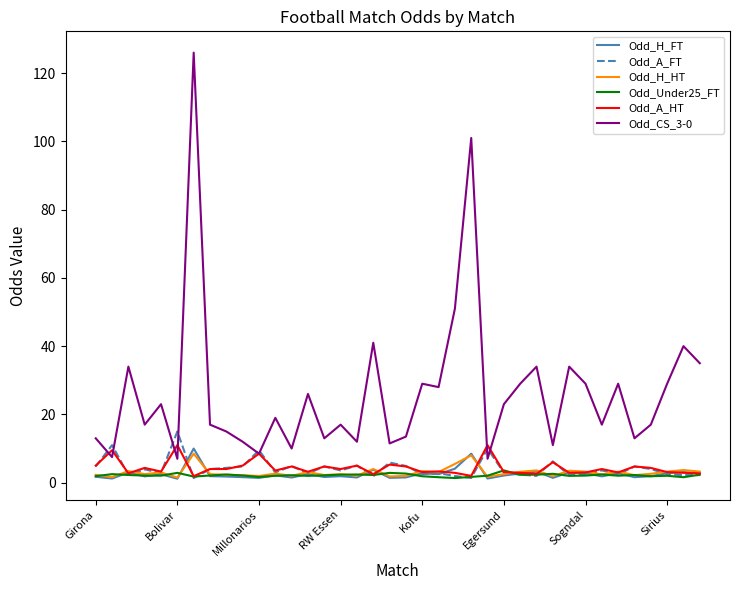

What are all the series names shown in the legend?

Odd_H_FT, Odd_A_FT, Odd_H_HT, Odd_Under25_FT, Odd_A_HT, Odd_CS_3-0